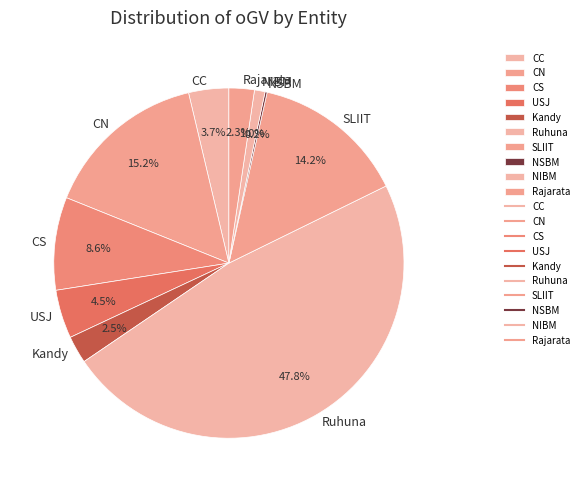

Is it true that CS is 9% of the pie?

True